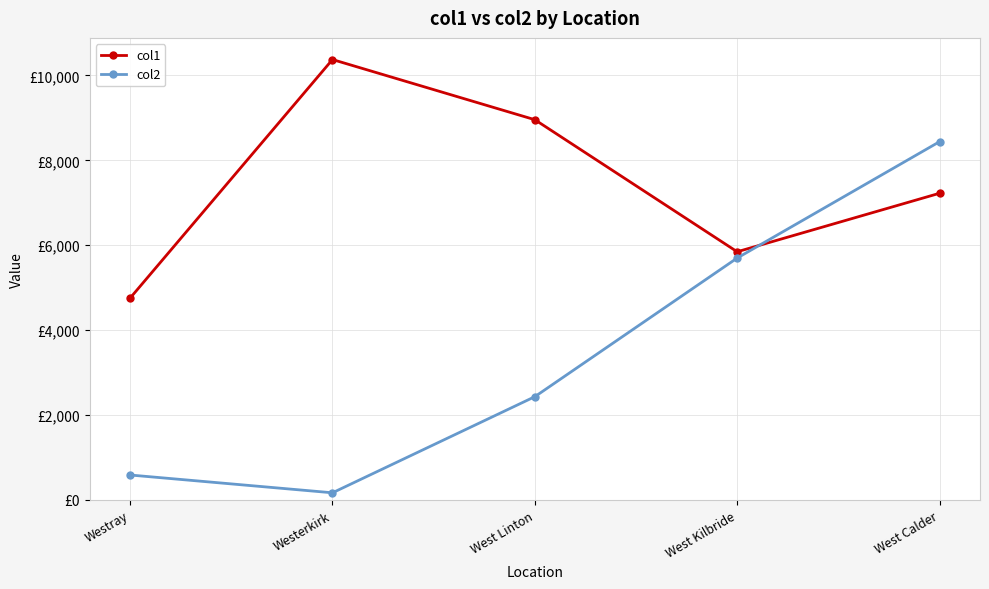

Is this an area chart (filled region under the line)?

No